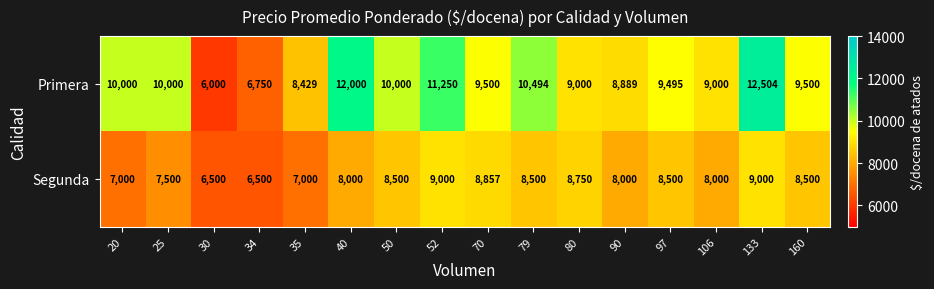

Rank the series by their maximum value, from lowest to highest.

Segunda, Primera